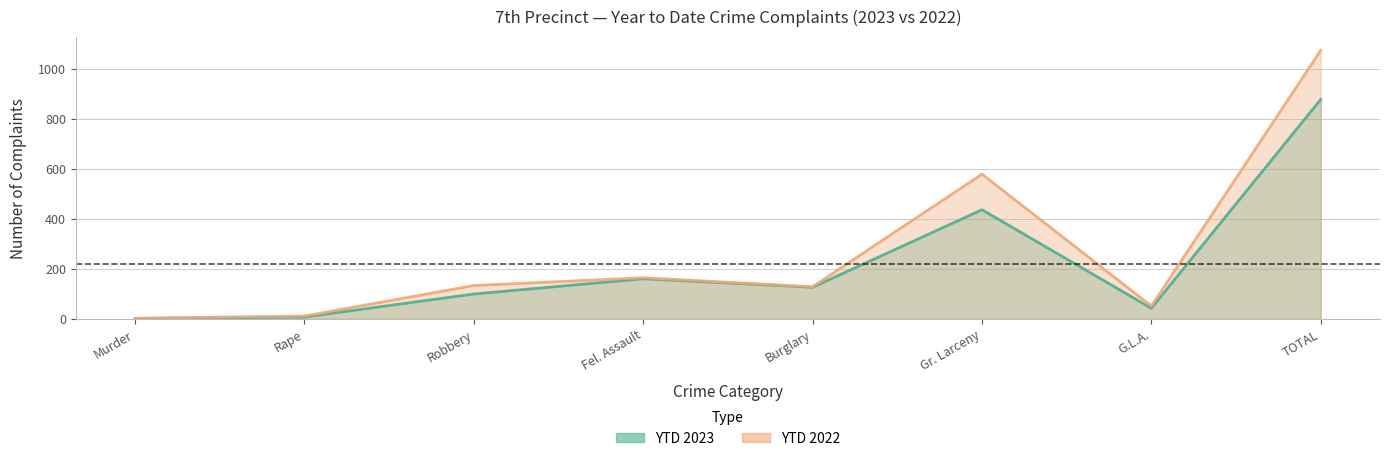

True or false: YTD 2022 has a value of 1646 at TOTAL.

False